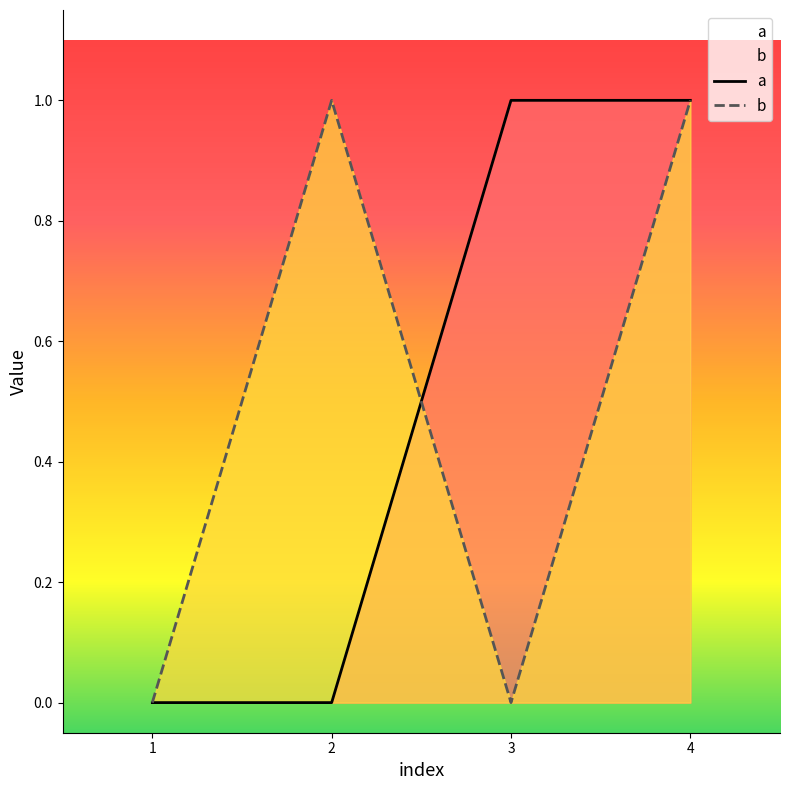

The value of b at 2 is 1. True or false?

True